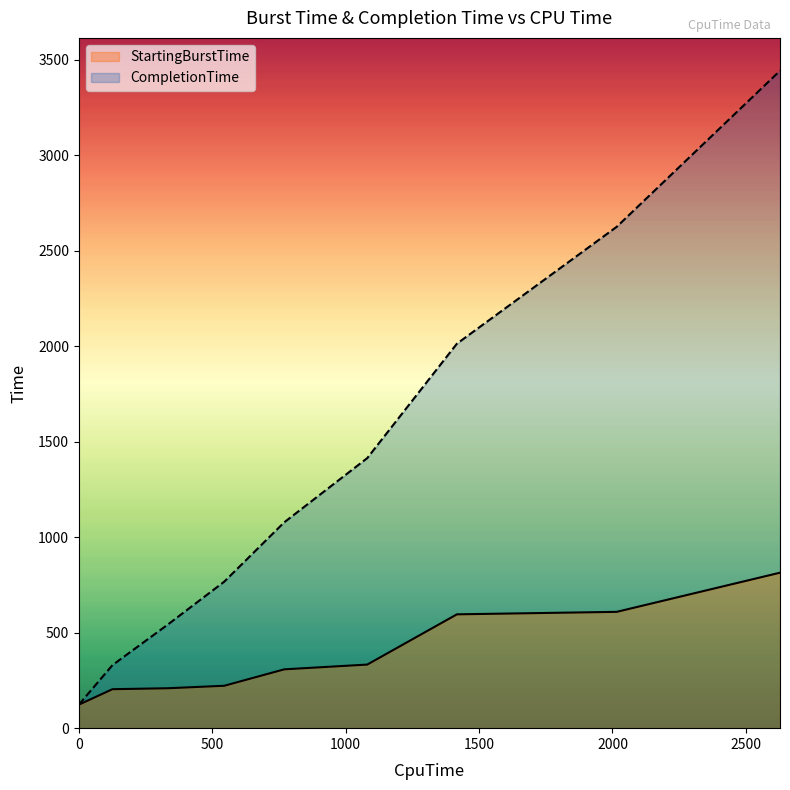

Which series has the largest range (max minus min)?

CompletionTime